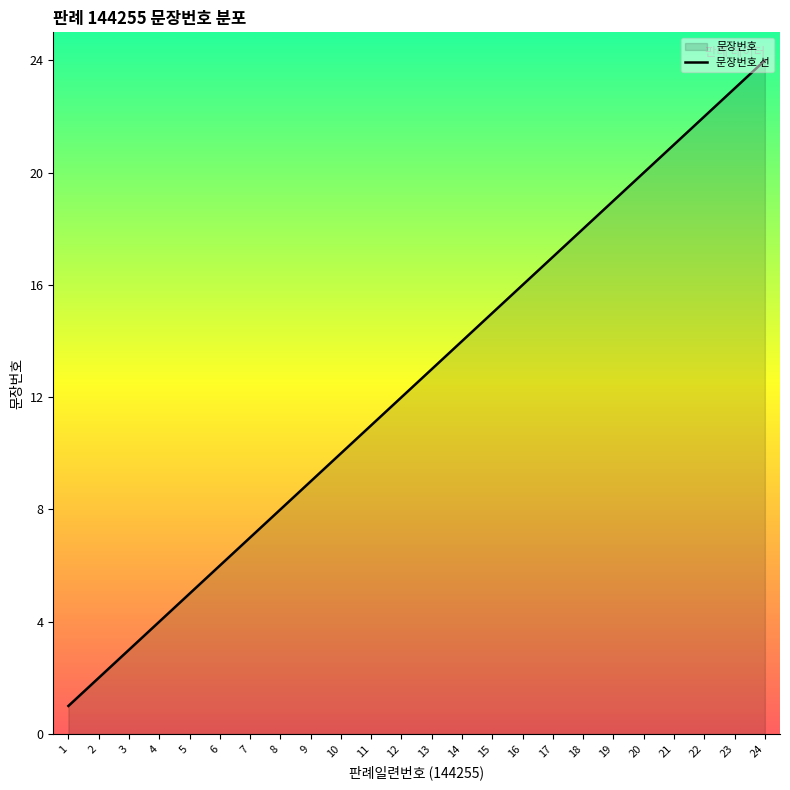

What is the difference between the values at 9 and 8?

1